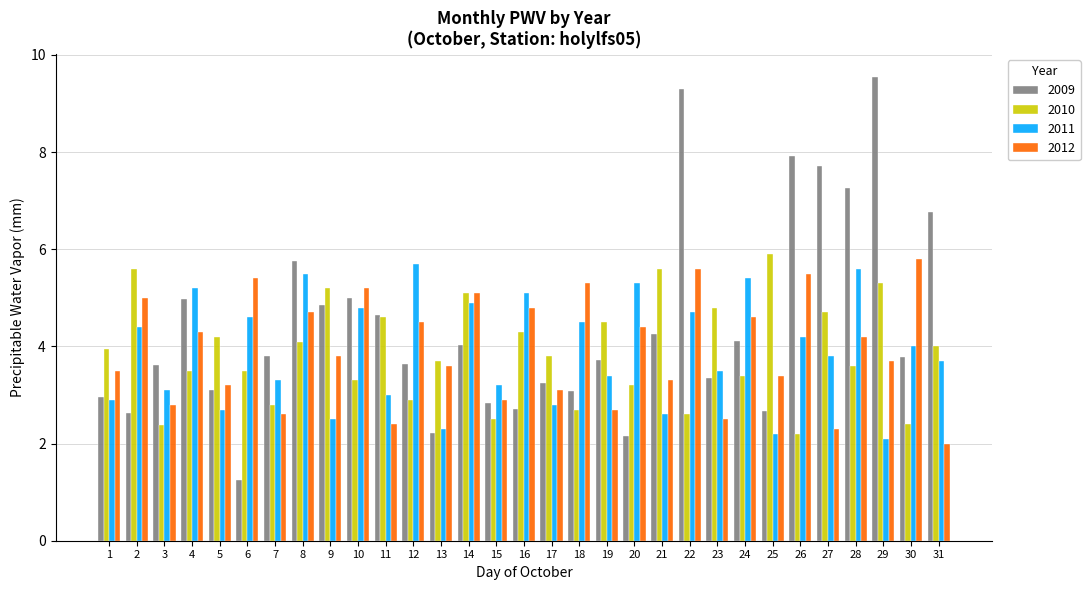

True or false: 2010 has a value of 2.5 at 15.

True